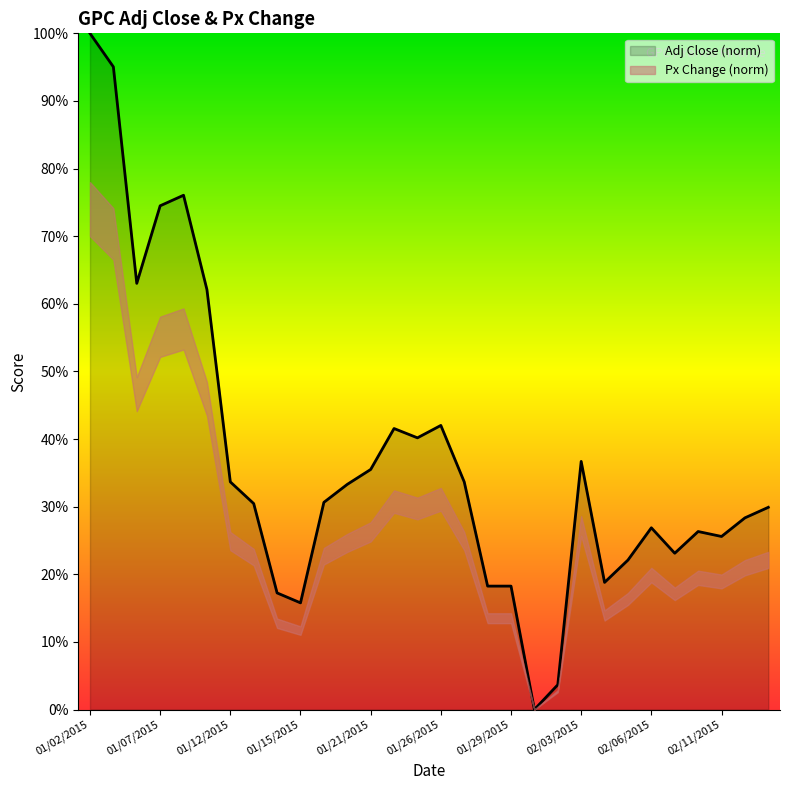

What is the difference between the maximum and minimum values?

100.0